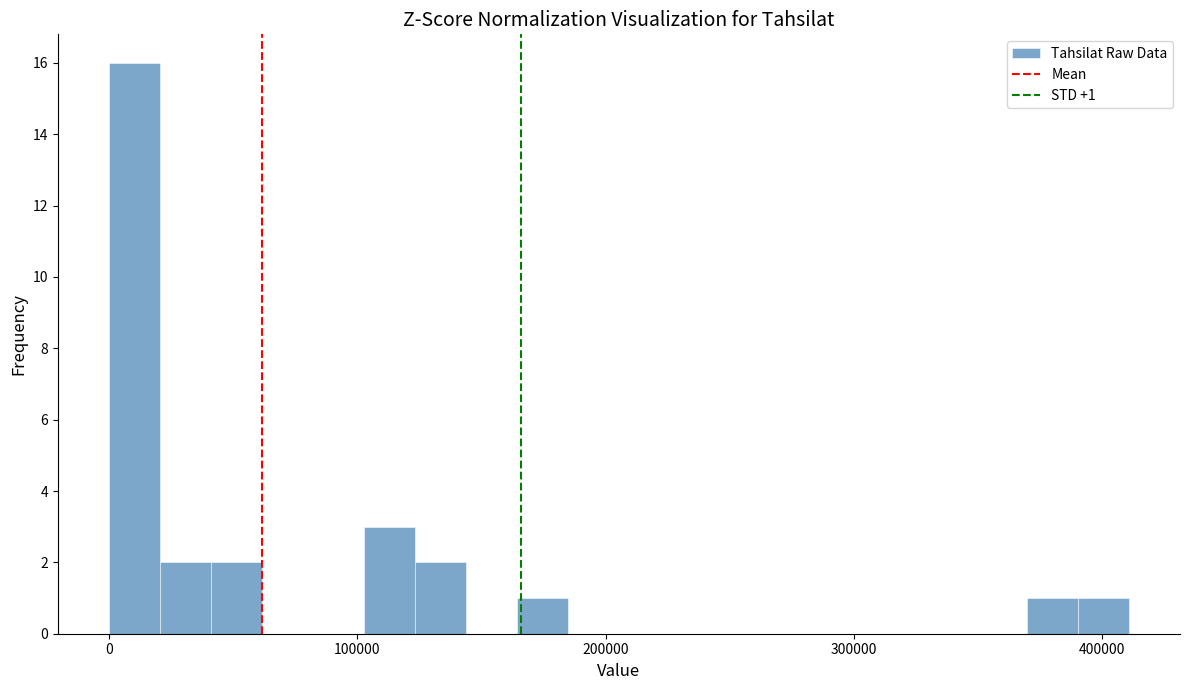

Around what value on the x-axis is the tallest bar? Give the approximate position of its centre, as read against the axis.

10000